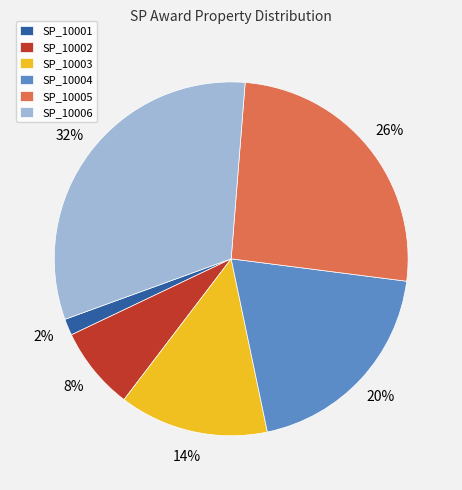

Is there any slice that represents more than half of the pie?

No